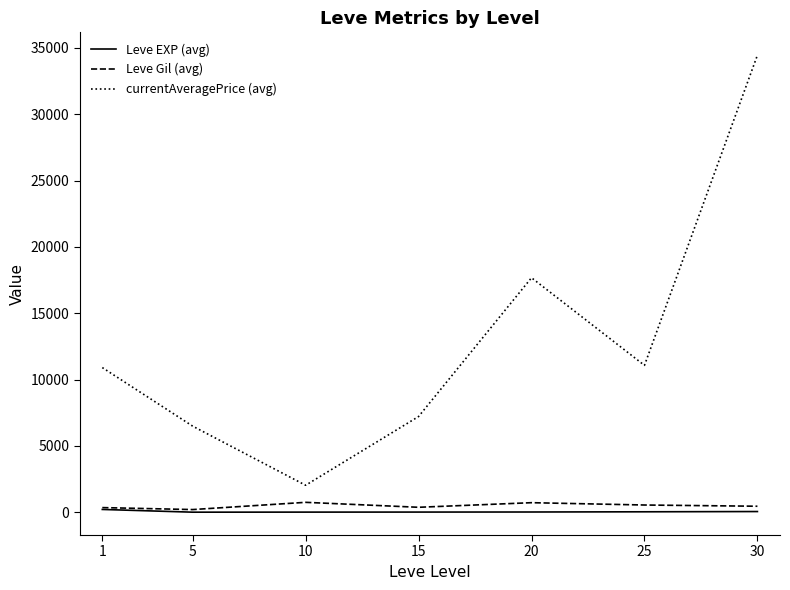

Does the chart have visible grid lines?

No